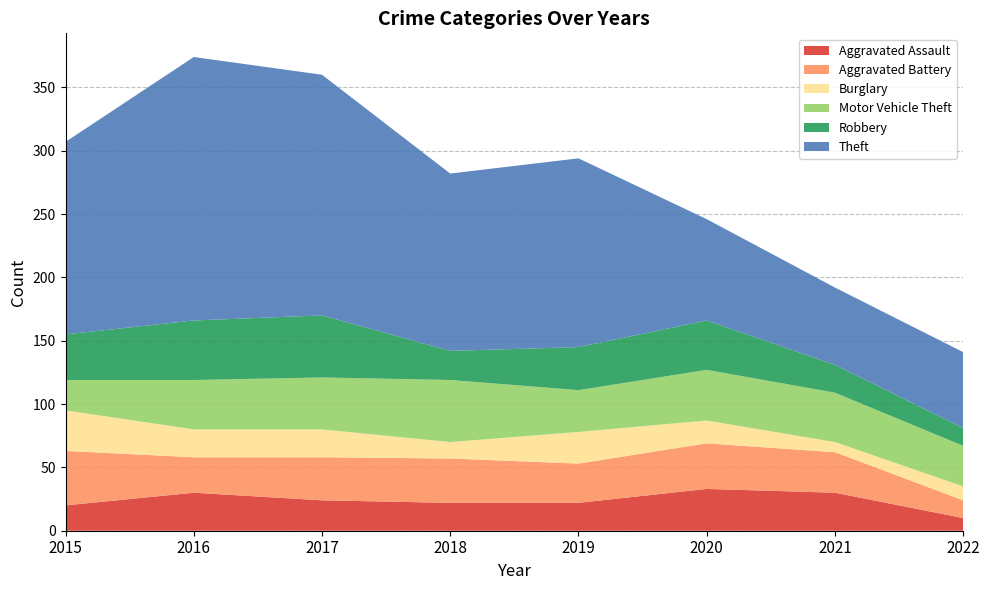

Reading left to right, what are all the values shown in this chart?

Aggravated Assault: 20	30	24	22	22	33	30	10
Aggravated Battery: 43	28	34	35	31	36	32	14
Burglary: 32	22	22	13	25	18	8	11
Motor Vehicle Theft: 24	39	41	49	33	40	39	32
Robbery: 36	47	49	23	34	39	22	14
Theft: 152	208	190	140	149	80	61	60